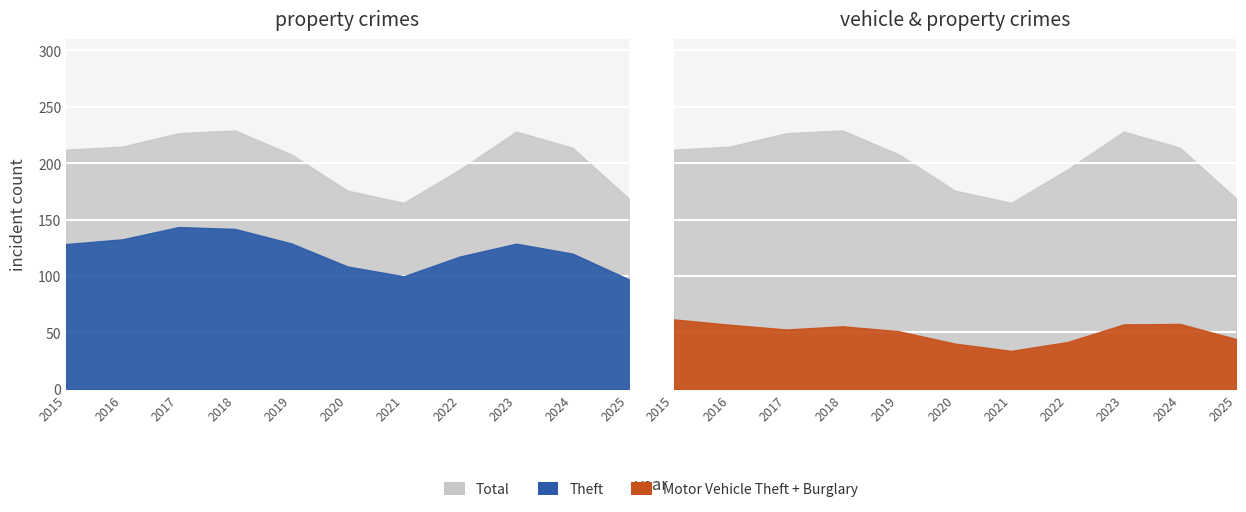

Which series has the widest spread of values?

Total